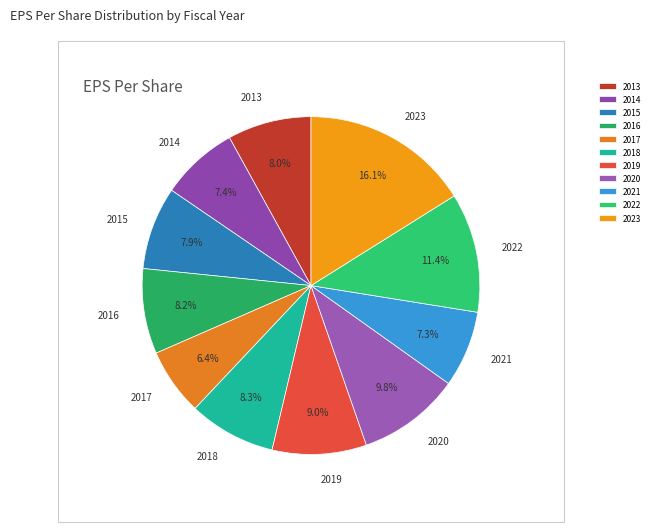

How many slices are in this pie chart?

11